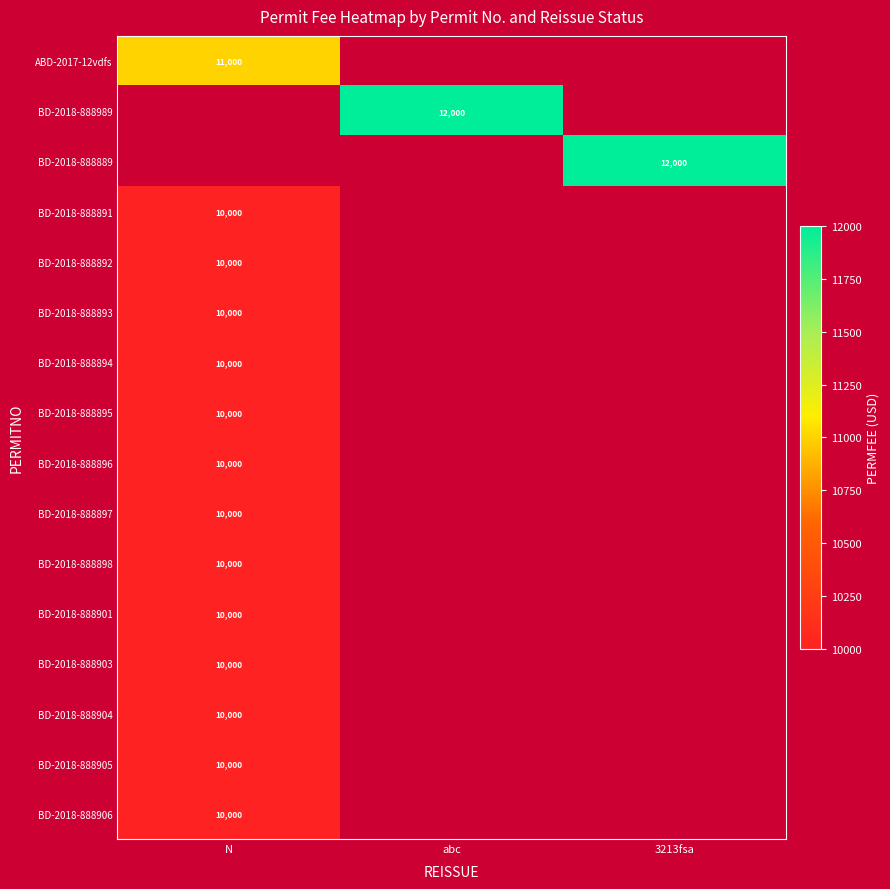

Is it true that BD-2018-888895 equals 15895 at N?

False